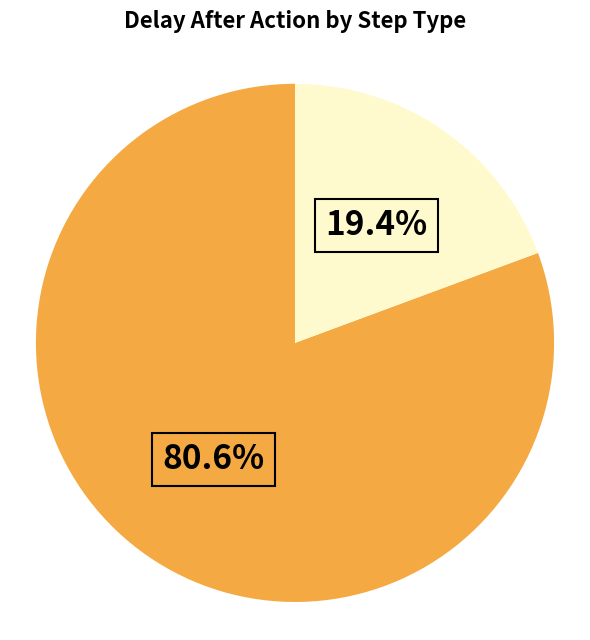

Does any single category account for the majority?

Yes